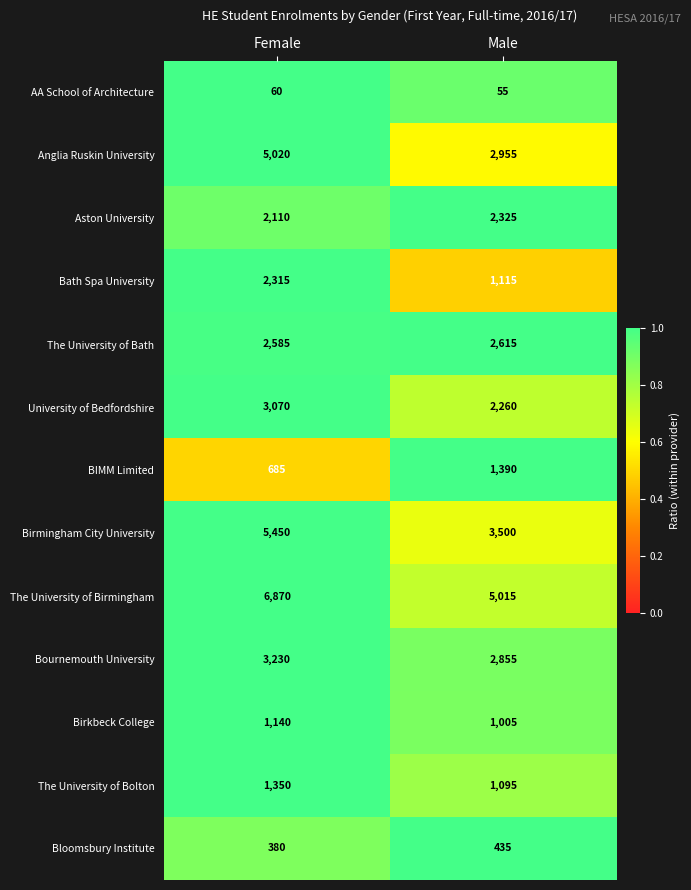

At which category does the chart reach its peak across all series?

Female